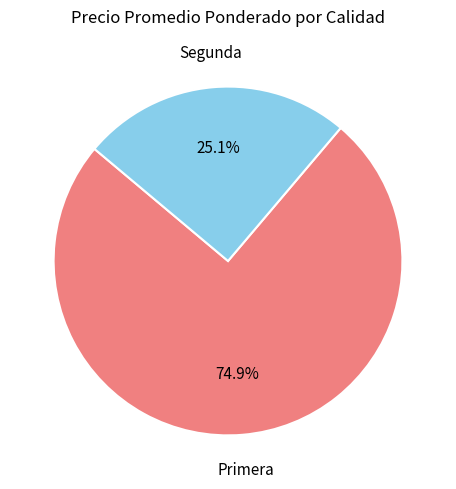

Which category accounts for the majority?

Primera